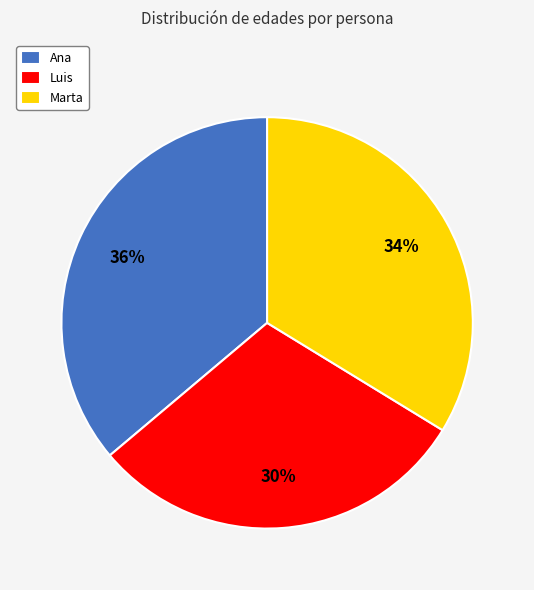

What is the largest slice in the pie chart?

Ana